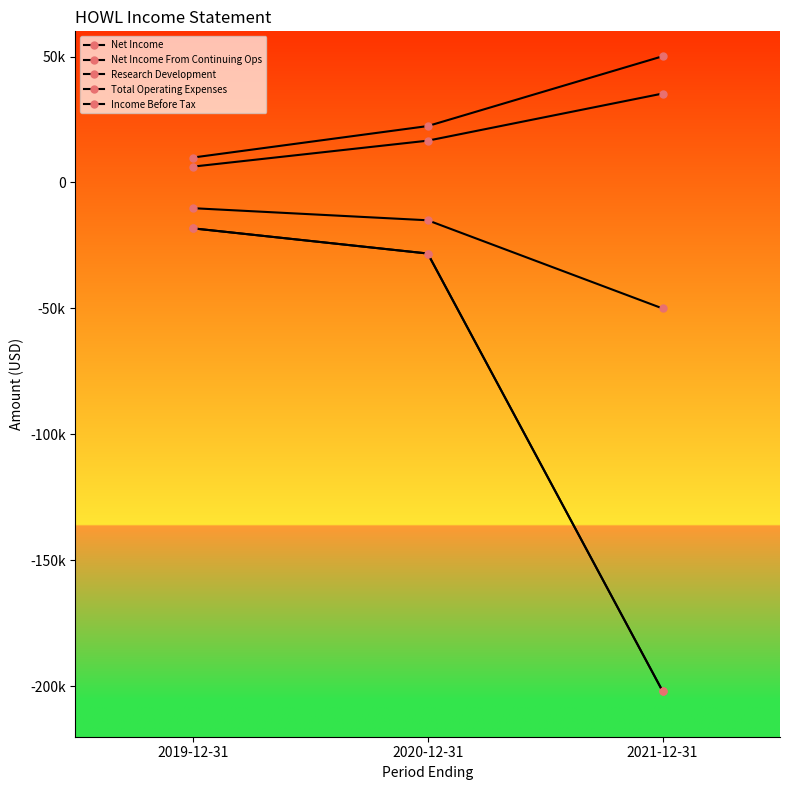

Which category has the lowest value across all series?

2021-12-31